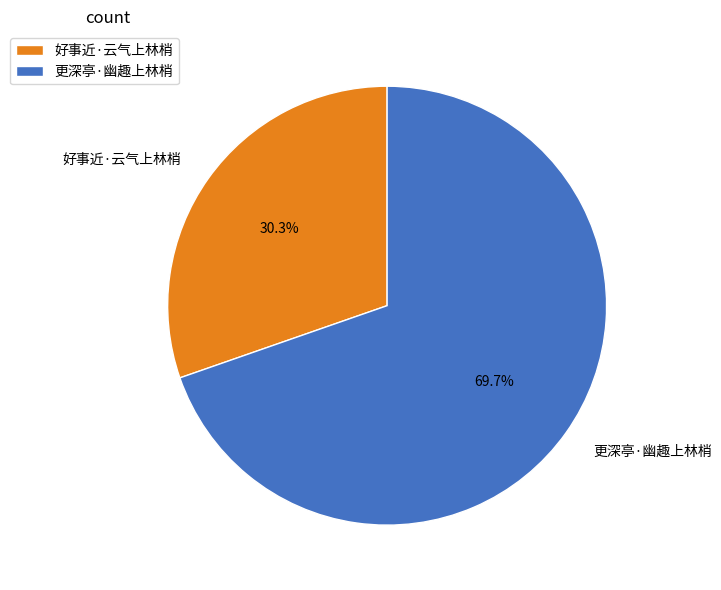

Which slice is the smallest?

好事近·云气上林梢